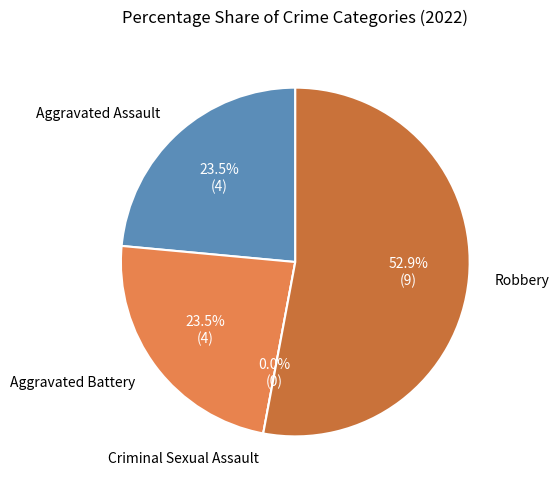

To the nearest percent, what portion does Robbery represent?

53%